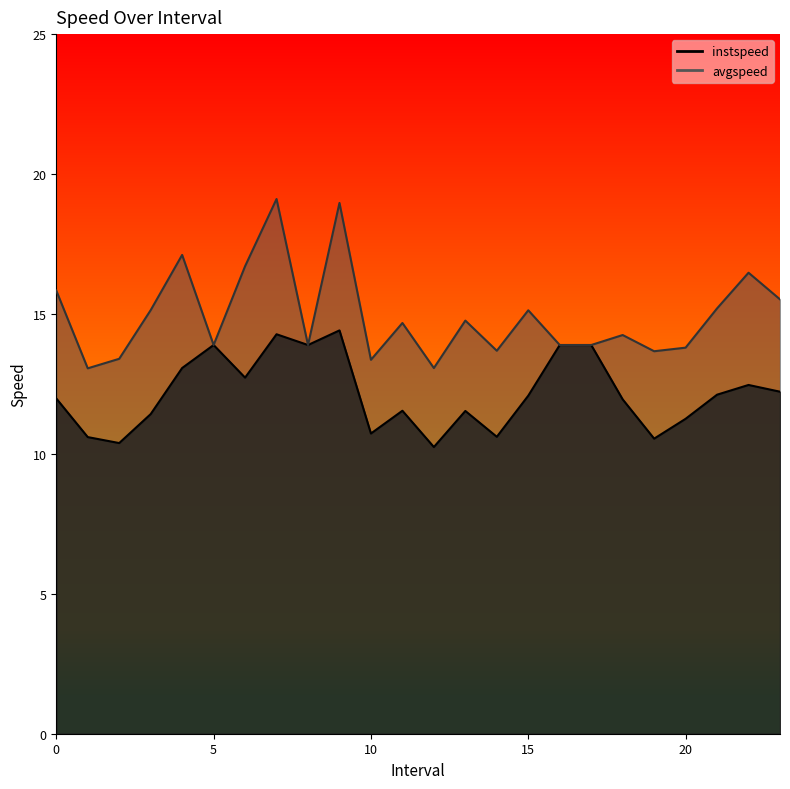

How many data points in avgspeed are above 14?

13